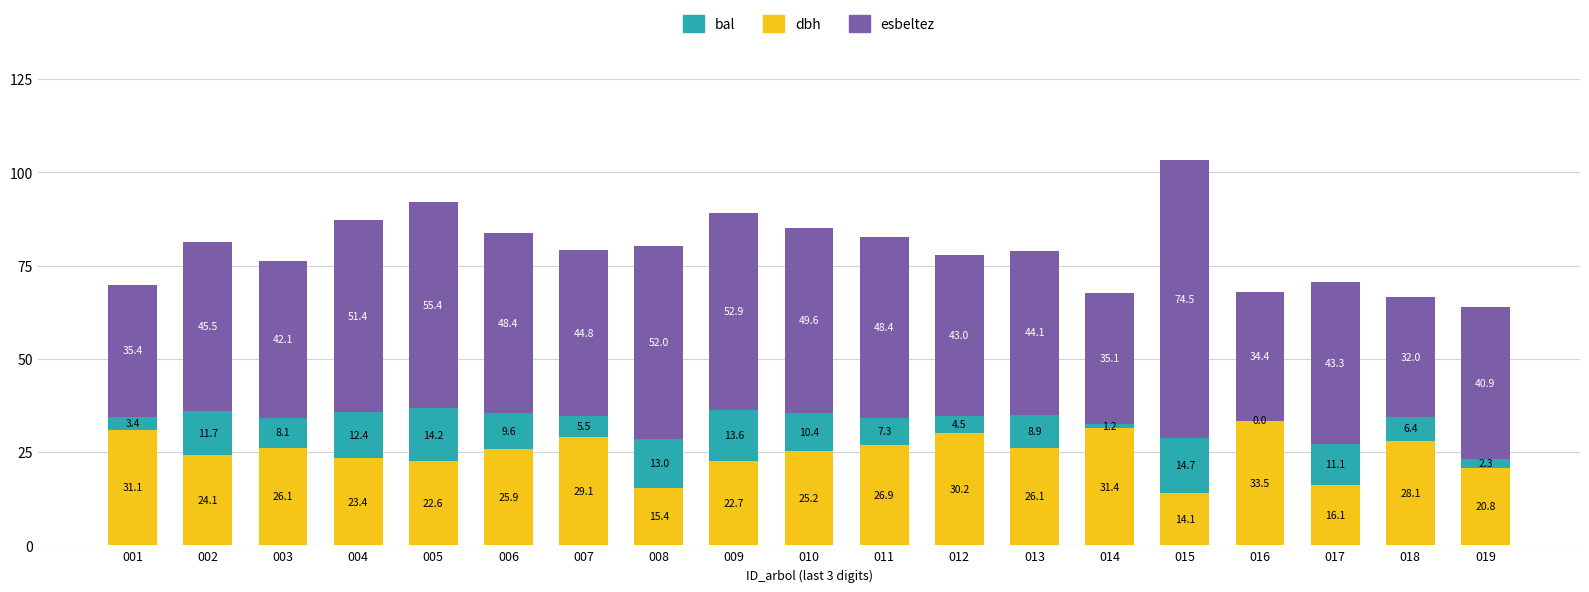

What is the maximum value for dbh?

33.5